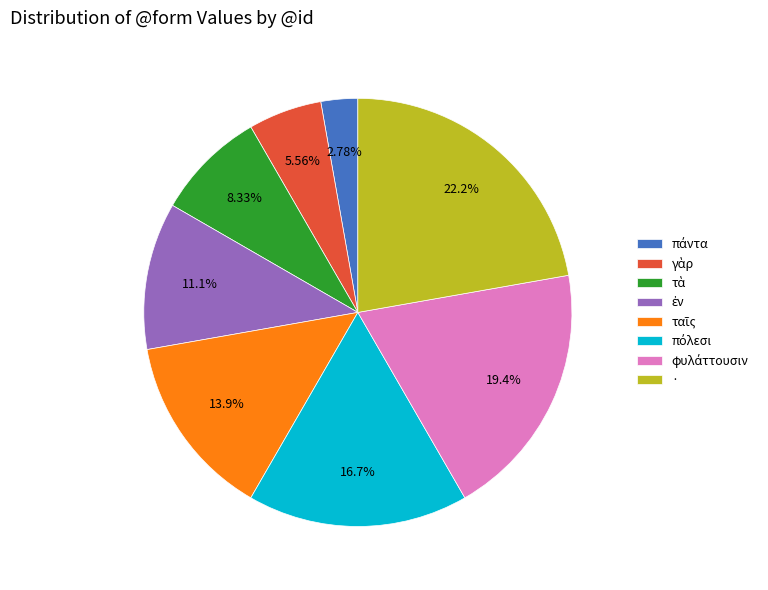

Does · account for over 50% of the chart?

No